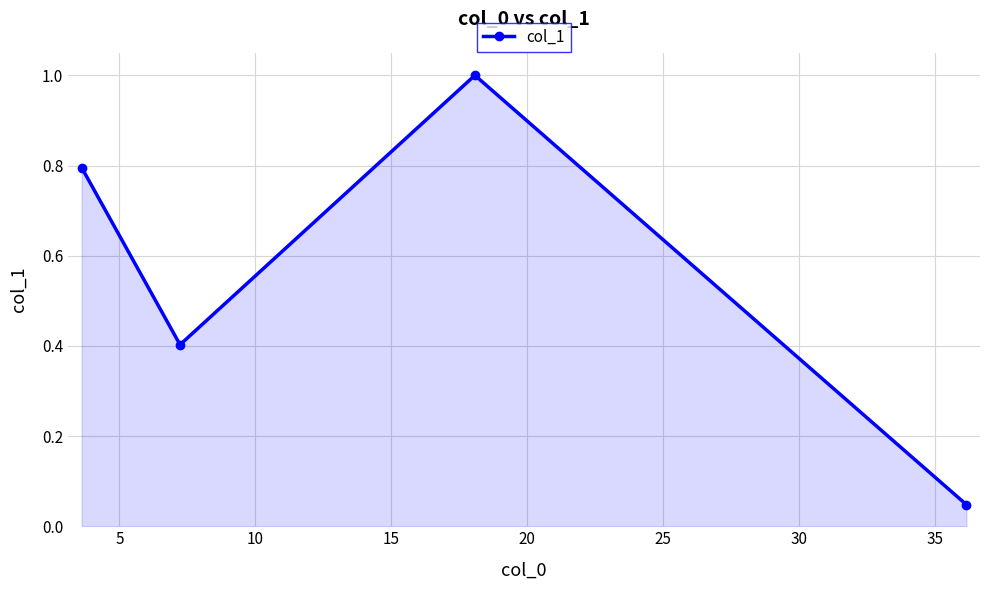

True or false: there are more than 1 points higher than both neighbors.

False